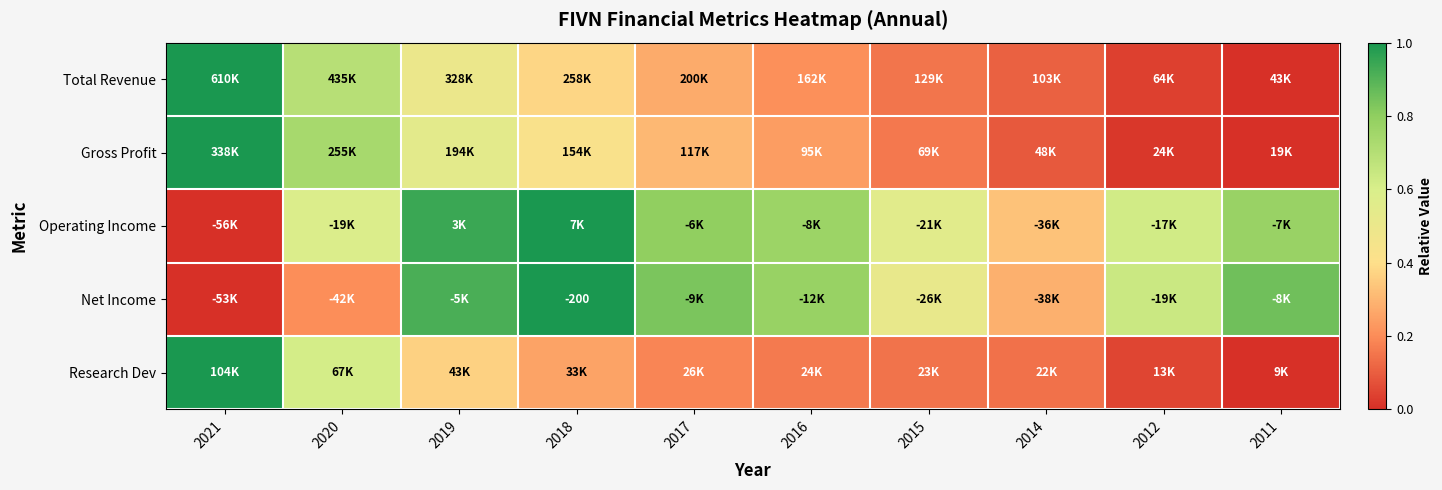

What is the difference between the highest and lowest values at 2019?

0.6